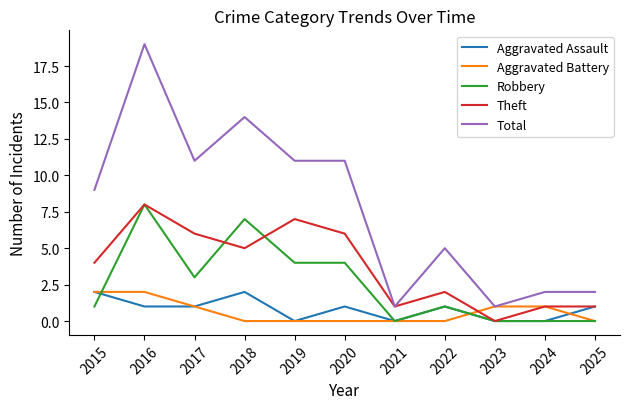

True or false: Aggravated Battery and Robbery cross at least once.

True